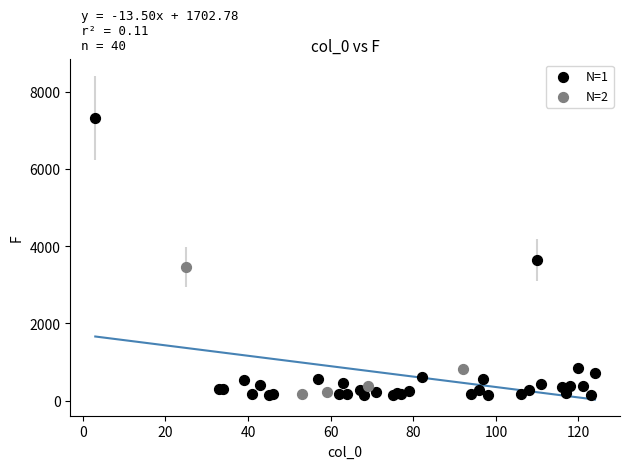

Which series reaches the maximum Y coordinate?

N=1